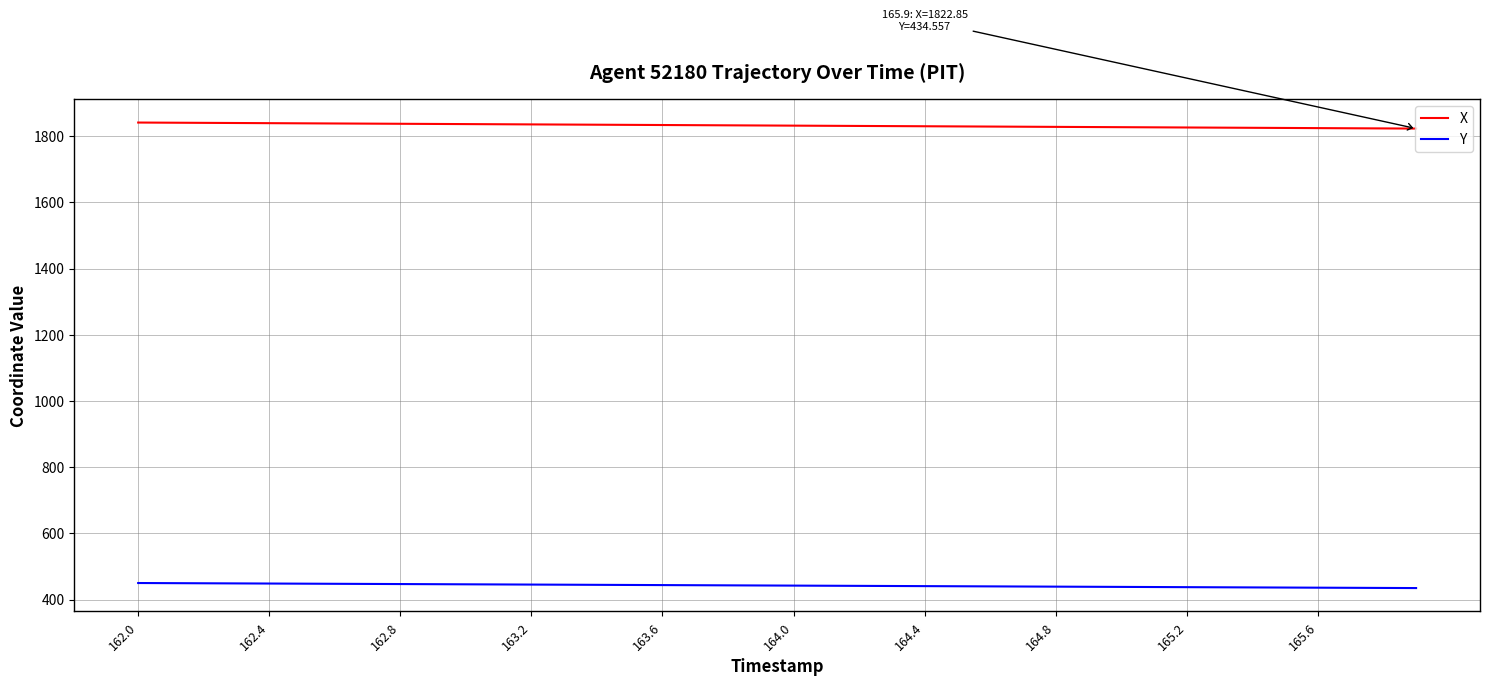

How many series are shown in this chart?

2